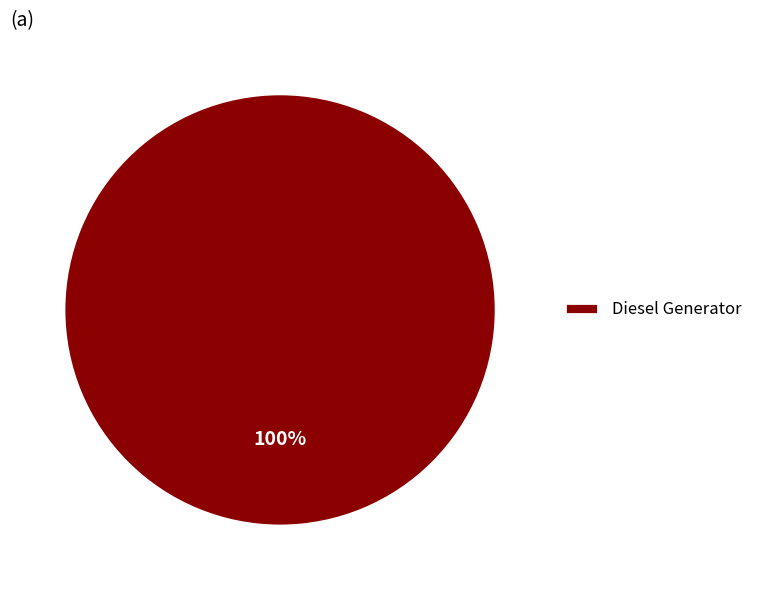

Is it true that Diesel Generator is 100% of the pie?

True